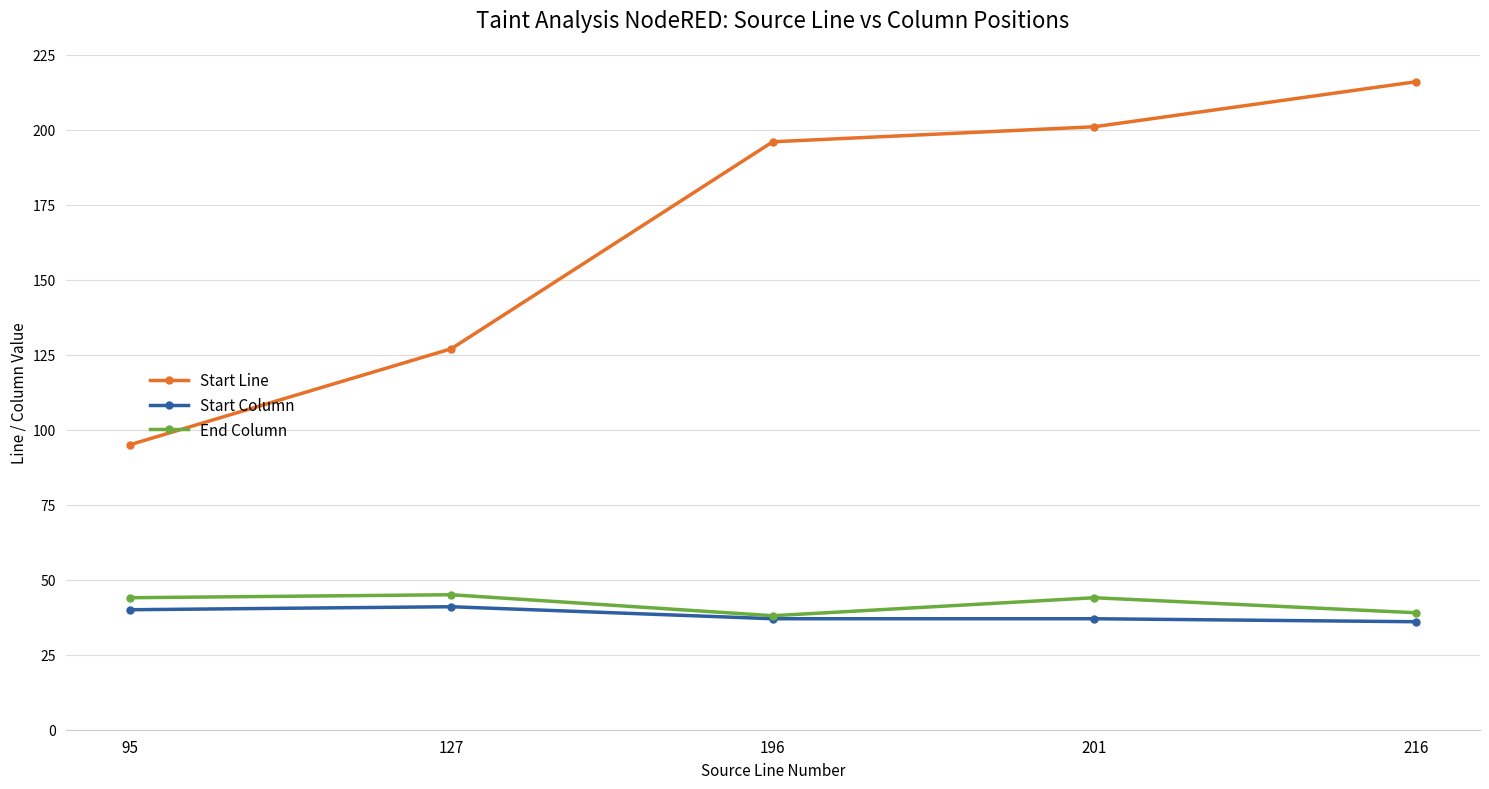

True or false: Start Line and End Column cross at least once.

False